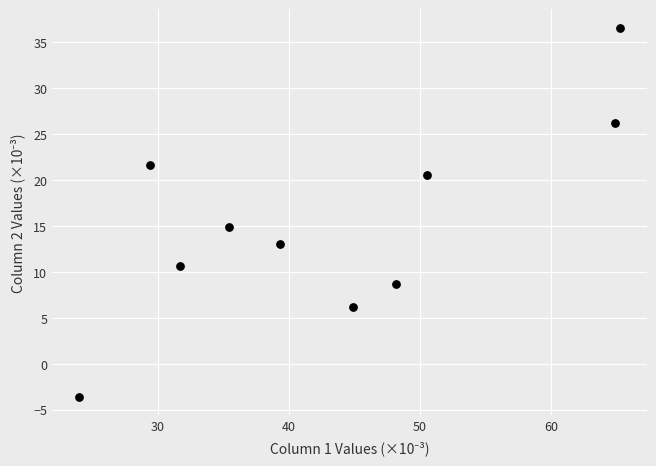

What Y value in the scatter plot is closest to 16?

14.9